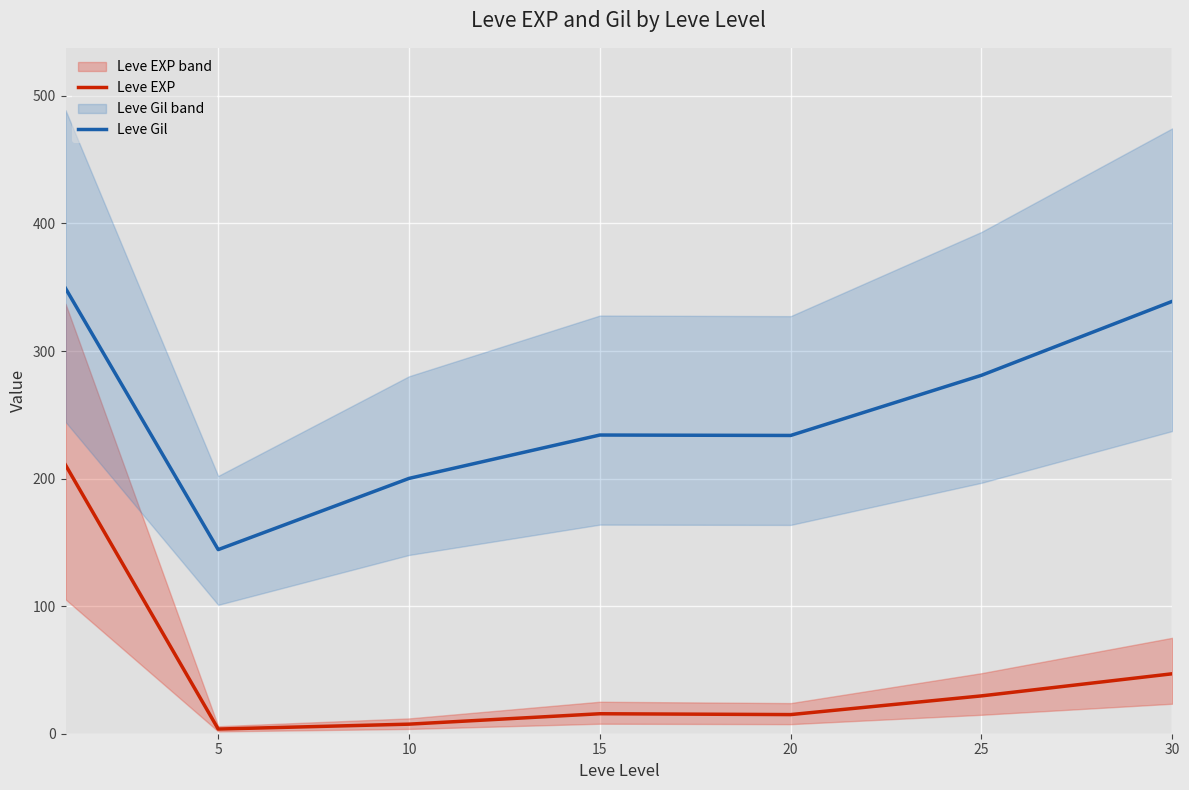

What is the difference between the maximum and minimum values in the Leve EXP series?

207.0